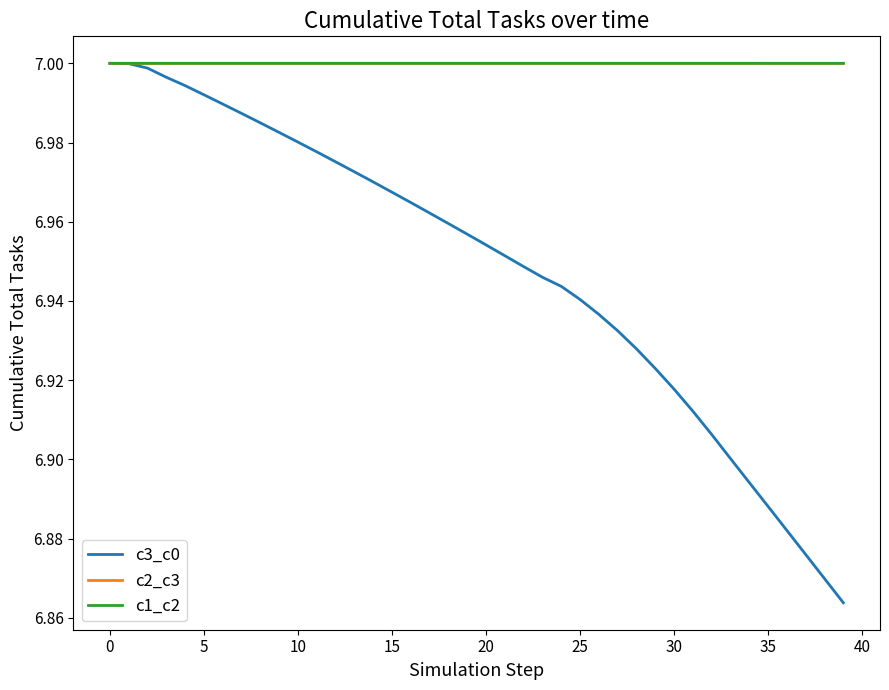

Which series has the widest spread of values?

c3_c0